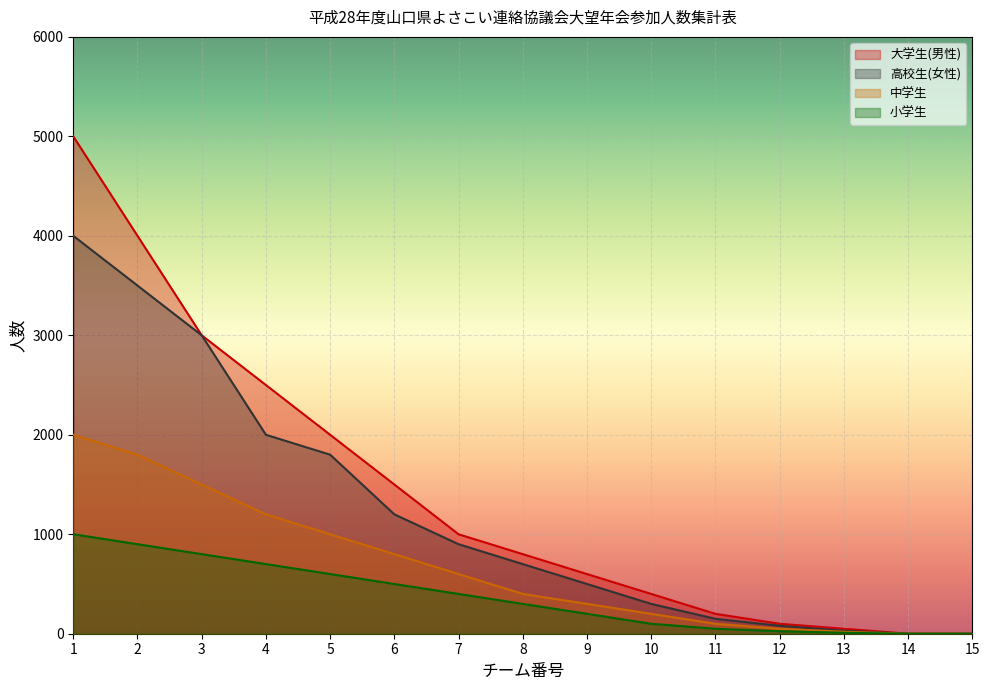

True or false: 高校生(女性) has more than 0 interior local peaks.

False